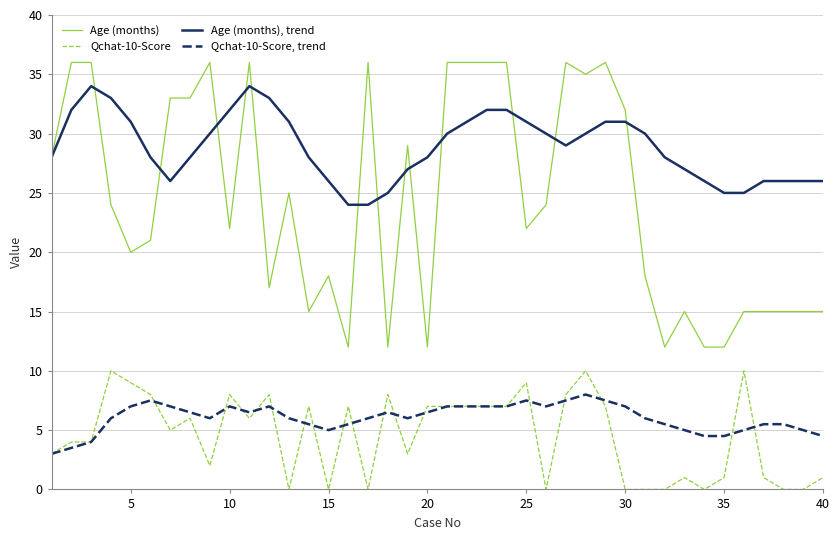

At how many categories does at least one series exceed 10?

40